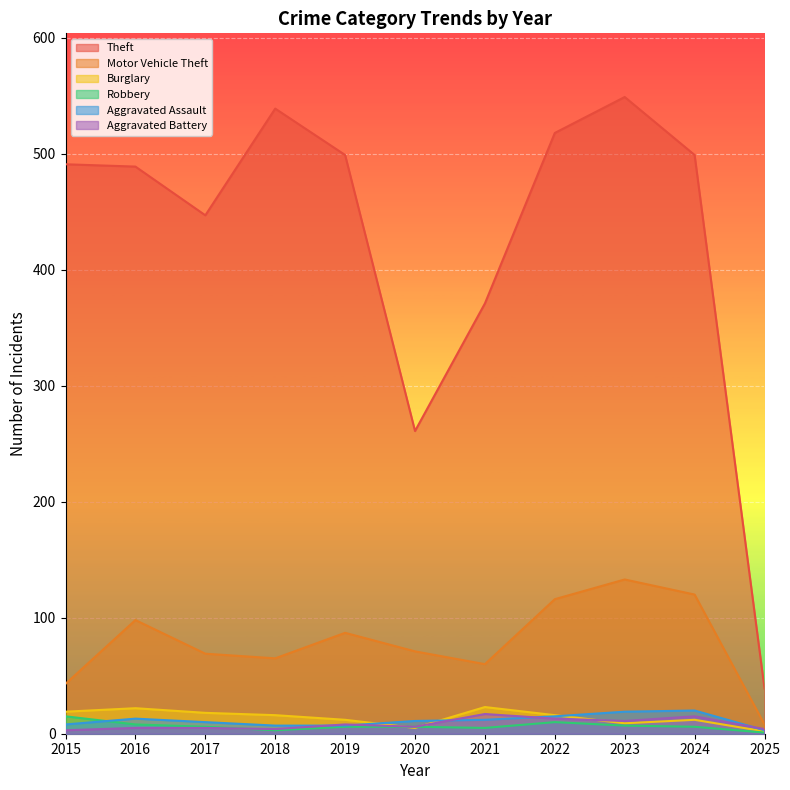

Where does the Theft series first go above 491?

2018